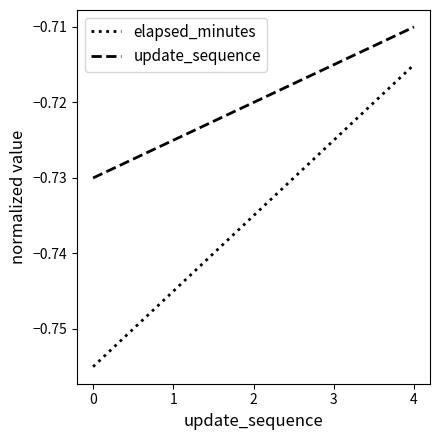

Rank the series by their average value, from lowest to highest.

elapsed_minutes, update_sequence